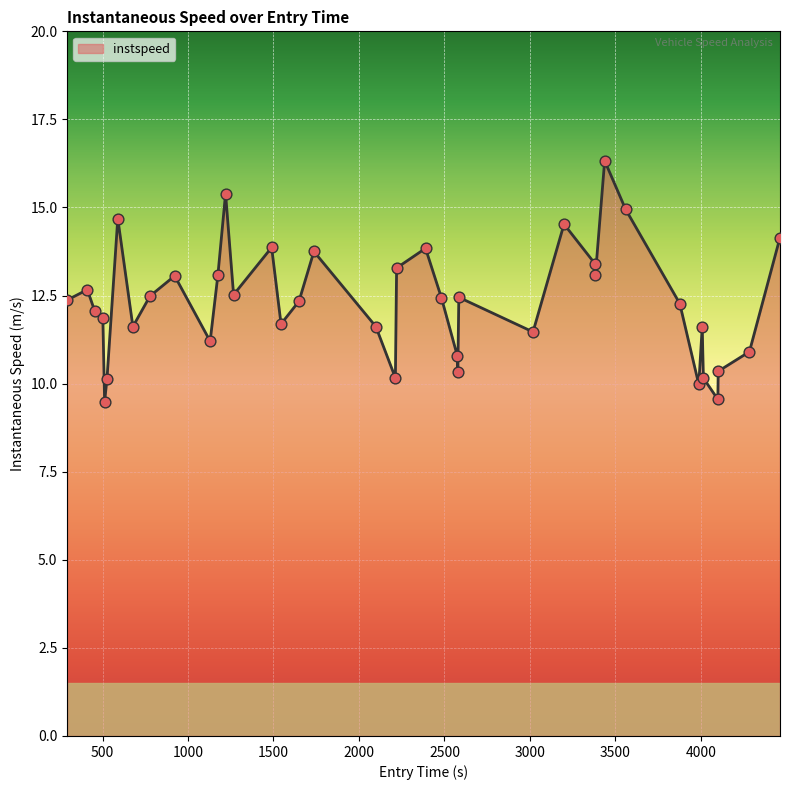

What is the smallest value displayed?

9.5